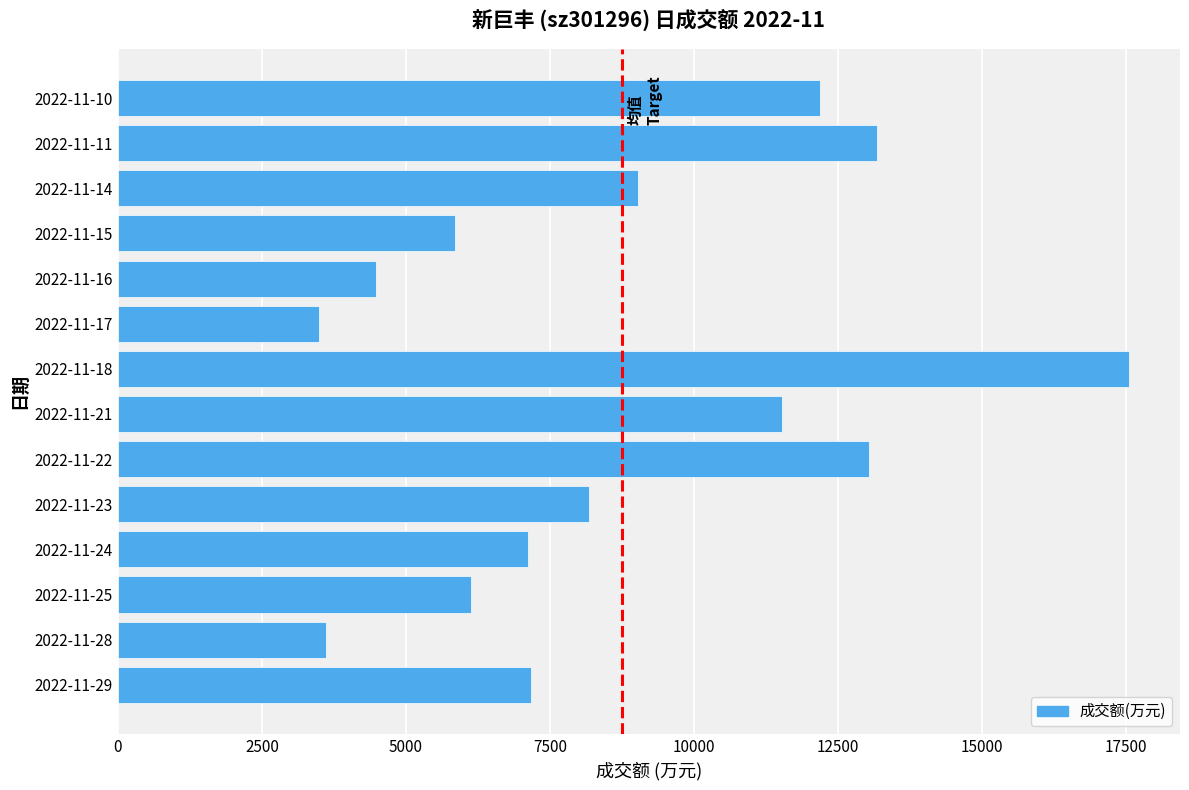

Approximately how many times larger is the value at 2022-11-23 compared to 2022-11-10?

0.7